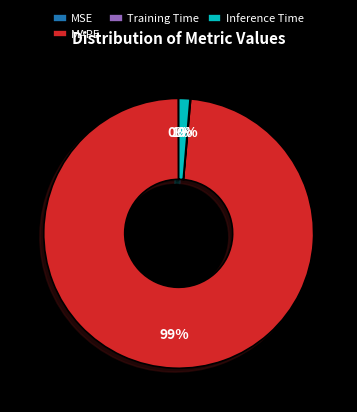

Does MAPE account for over 50% of the chart?

Yes